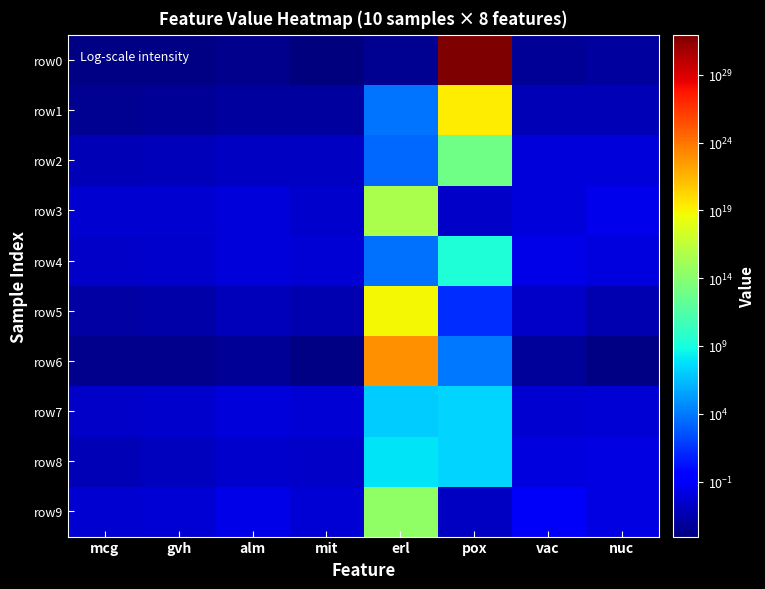

How many data points does each series have?

8